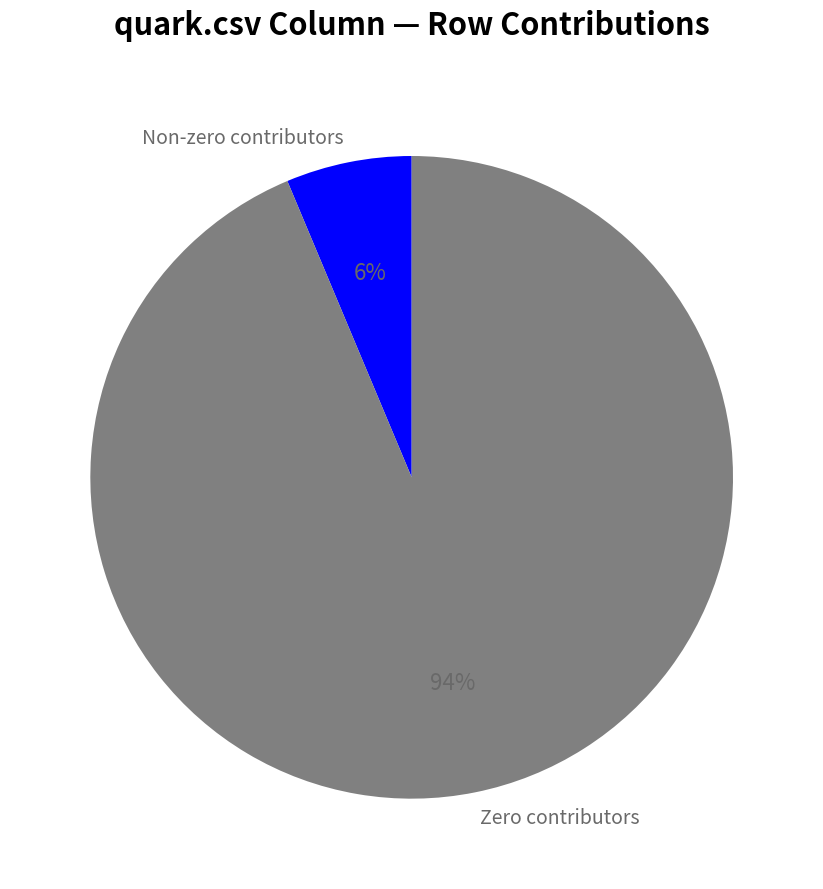

What is the largest slice in the pie chart?

Zero contributors